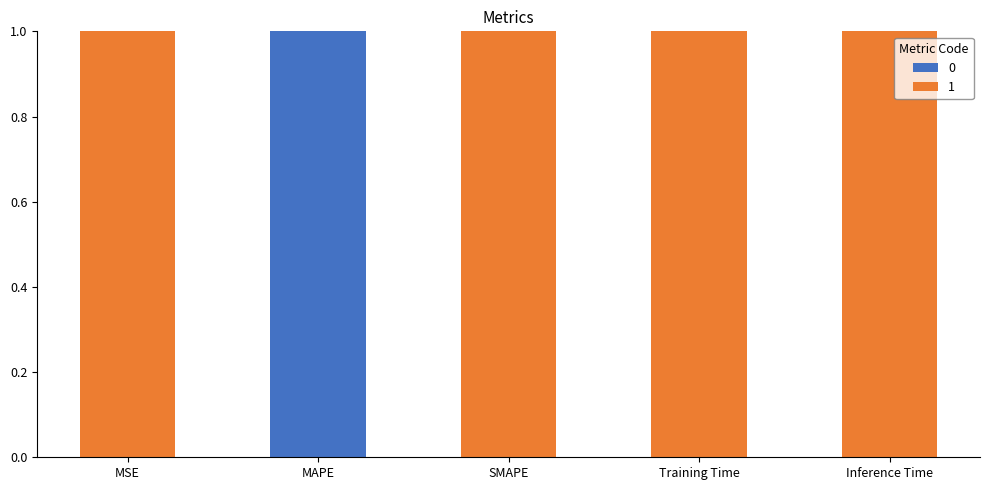

What is the total value across all series at MAPE?

1.0